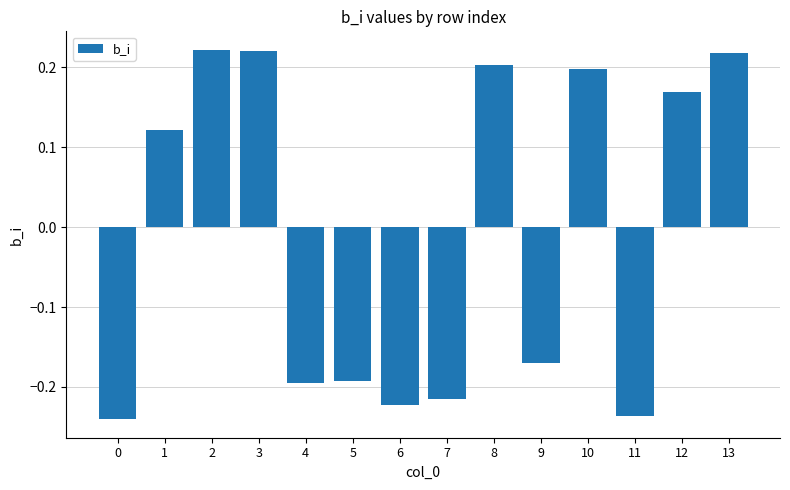

Where does the data first go above 0?

1